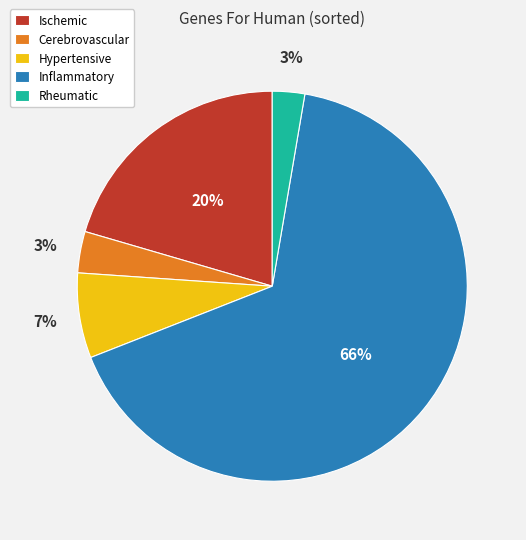

To the nearest percent, what portion does Rheumatic represent?

3%